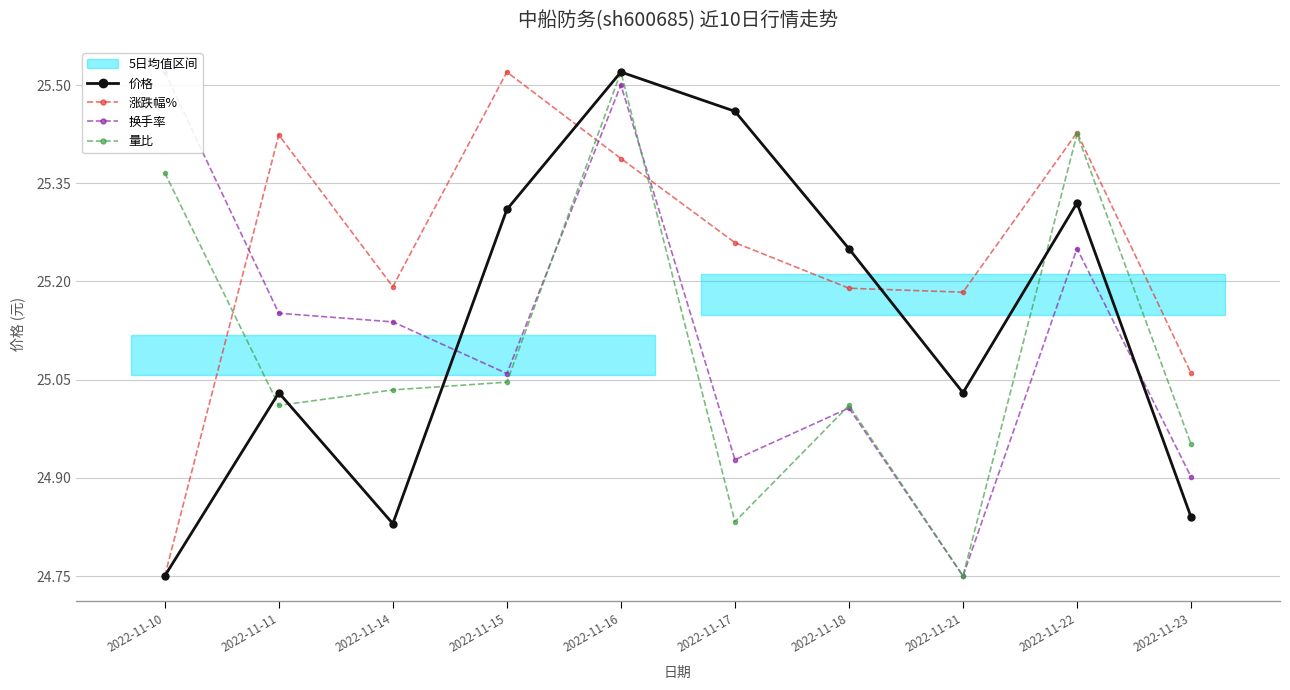

What is the average value of the 价格 series?

25.1